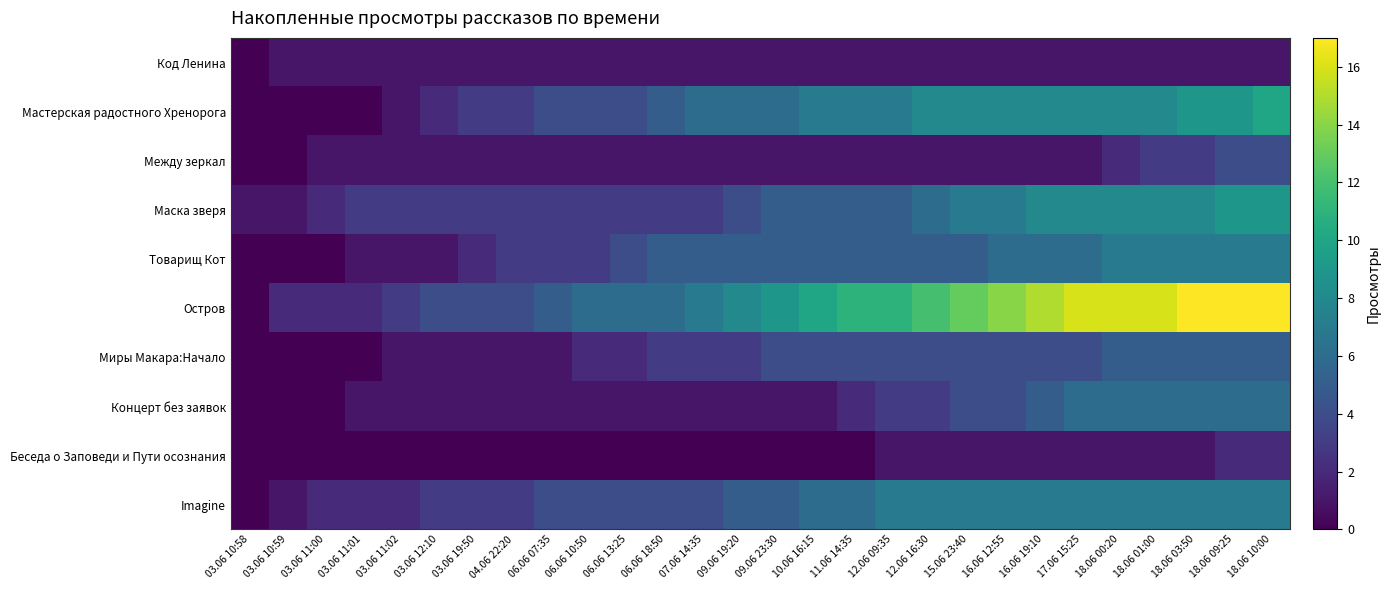

Which series changed the most between 04.06 22:20 and 18.06 00:20?

Остров